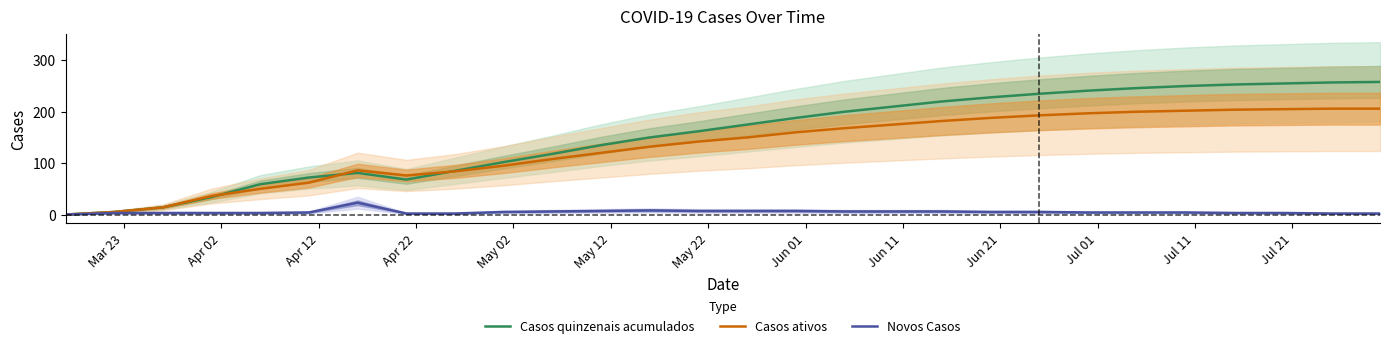

Rank the series by their maximum value, from highest to lowest.

Casos quinzenais acumulados, Casos ativos, Novos Casos